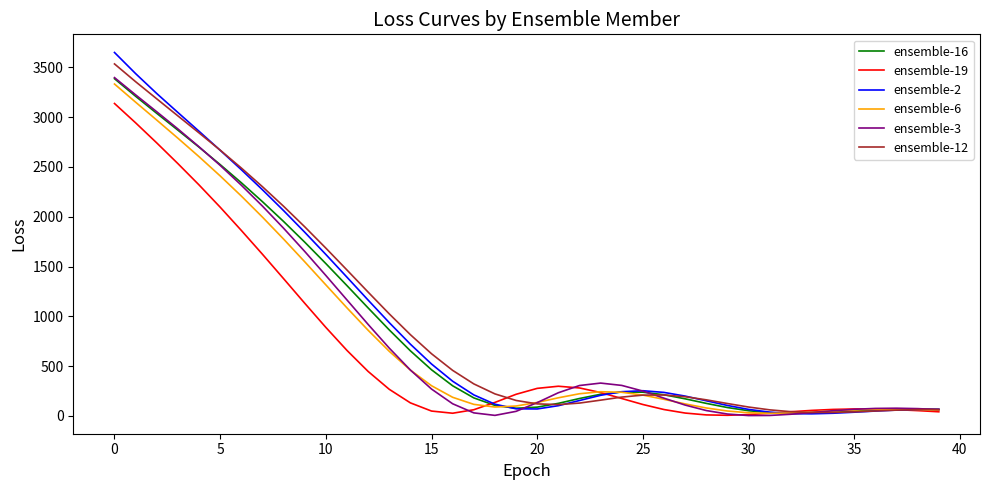

Which series has the widest spread of values?

ensemble-2